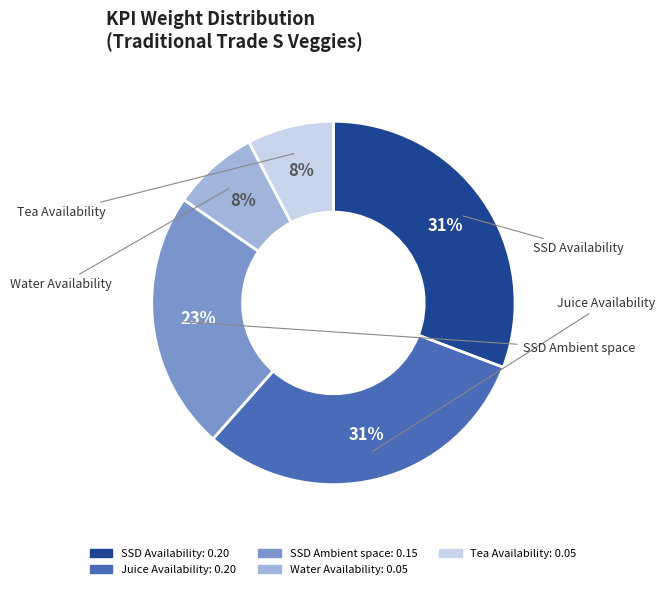

To the nearest percent, what is the difference between the largest and smallest slice percentages?

23%